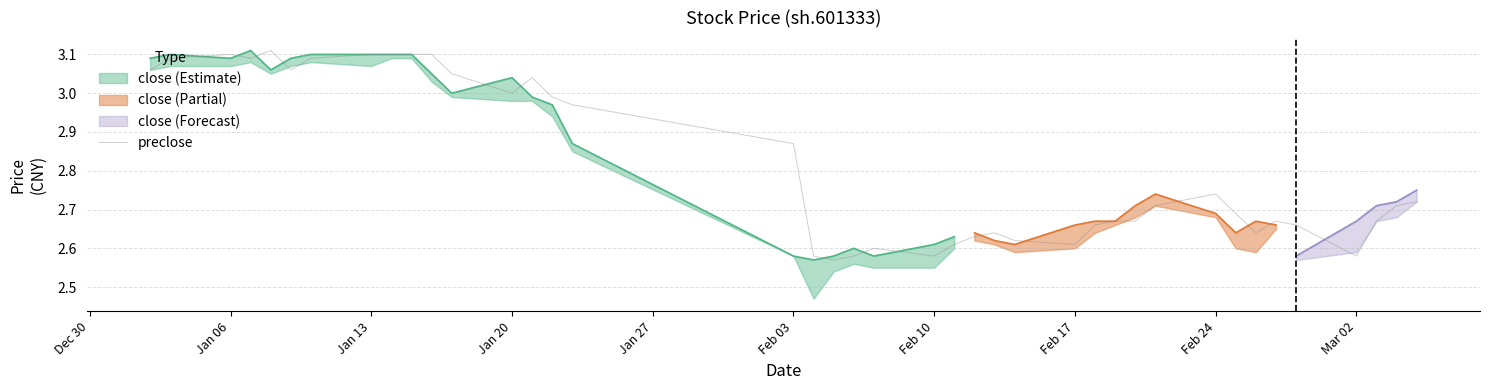

How many interior local peaks (higher than both neighbors) does the data have?

7